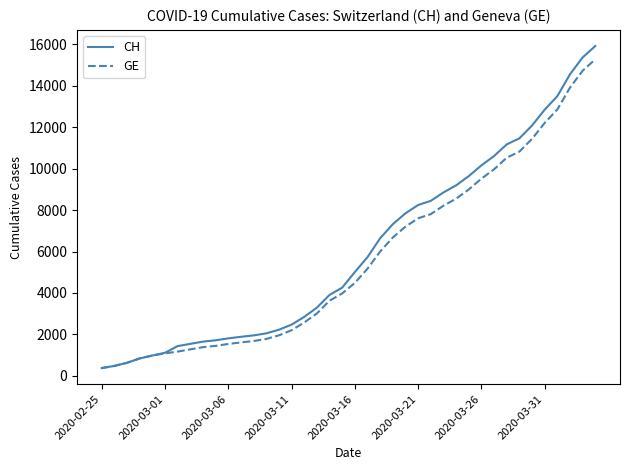

Which series has the largest range (max minus min)?

CH